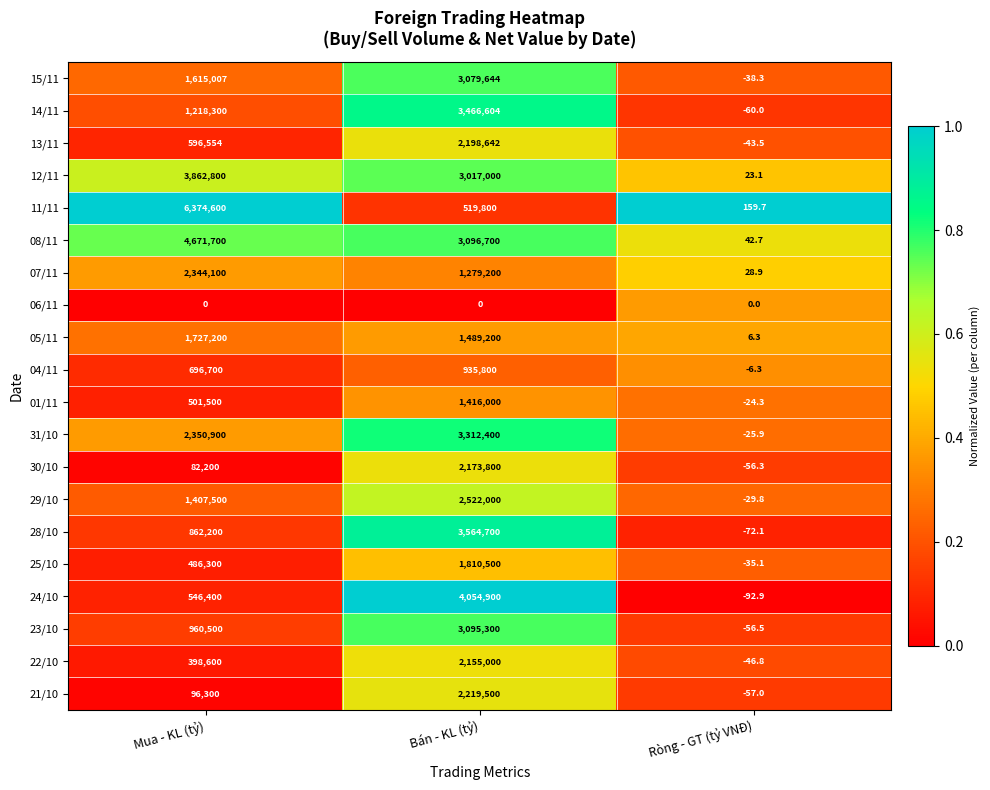

The 21/10 series shows -57.0 at Ròng - GT (tỷ VNĐ). True or false?

True